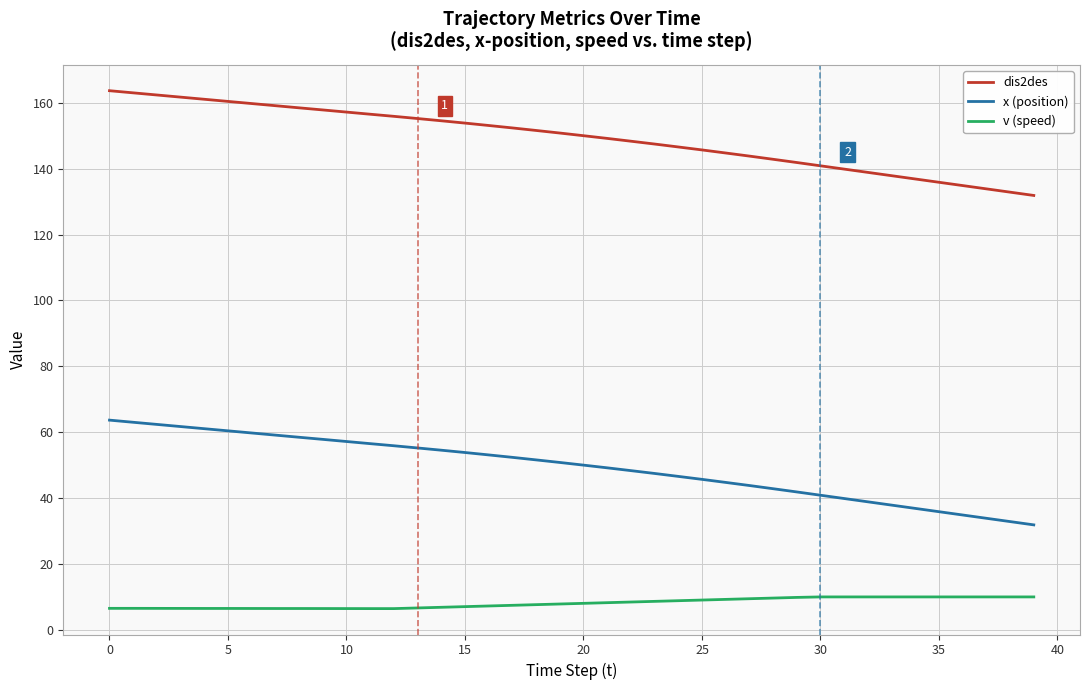

What is the difference between the maximum and minimum values in the dis2des series?

31.8